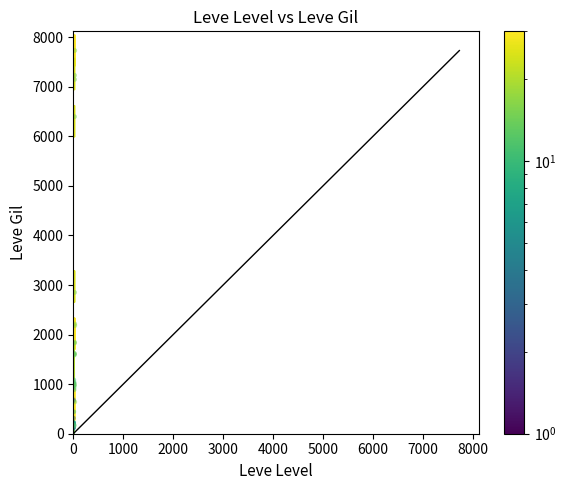

What Y value in the scatter plot is closest to 3922?

2850.8